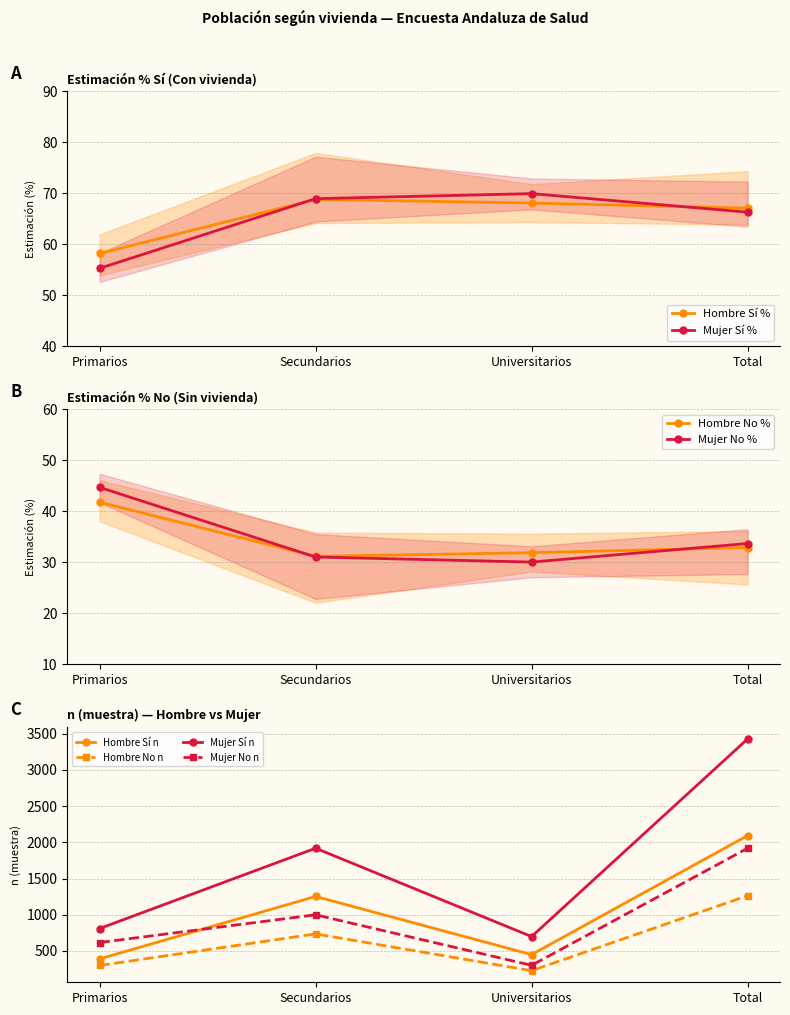

True or false: Hombre Si (n muestra) and Mujer Si (n muestra) cross at least once.

False